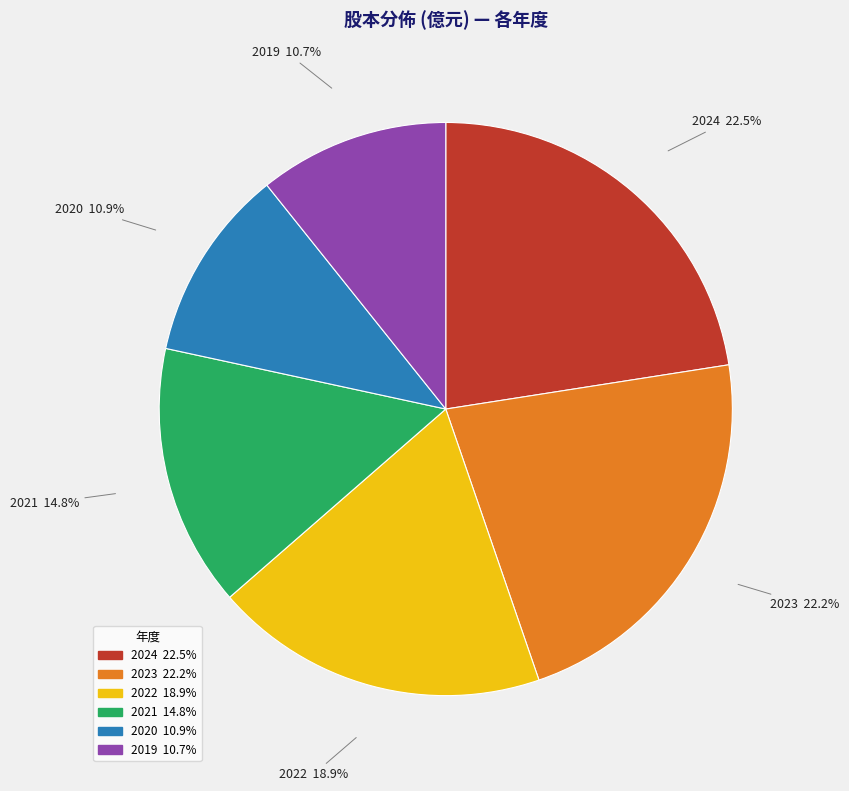

True or false: 2022 accounts for 19% of the total.

True